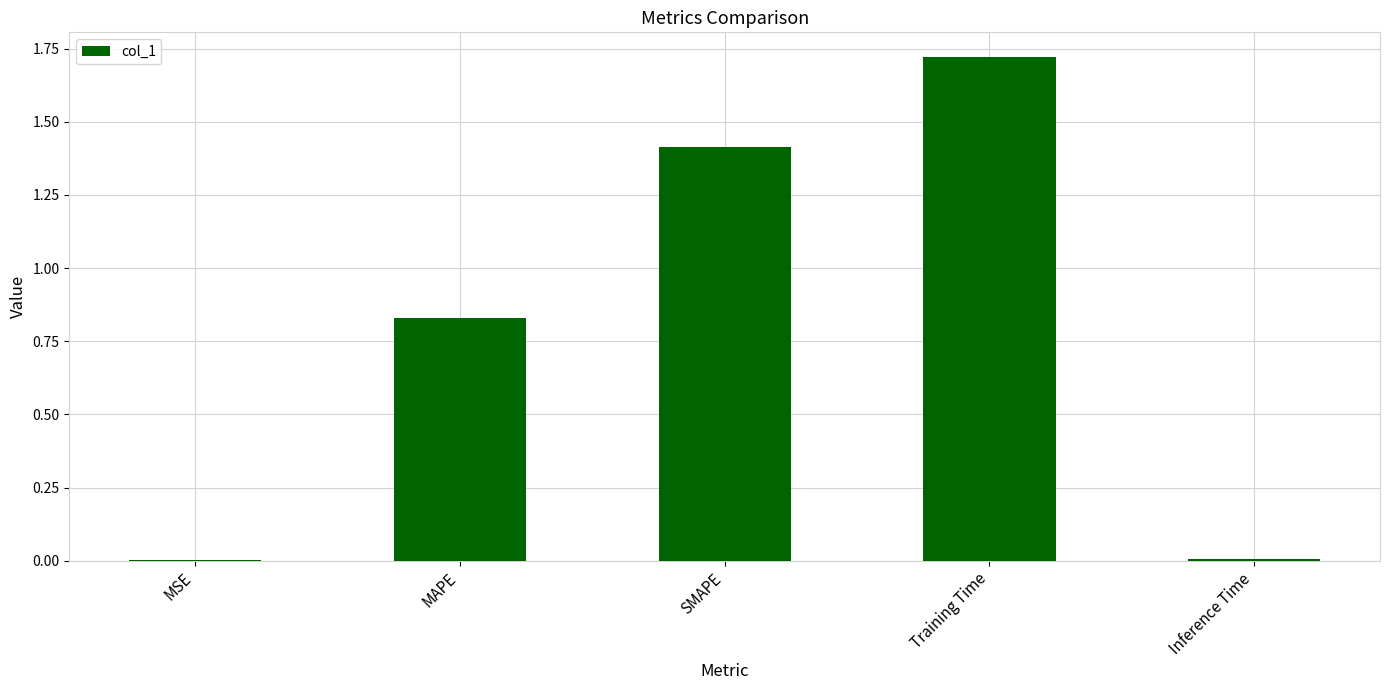

At which category does the chart reach its peak across all series?

Training Time